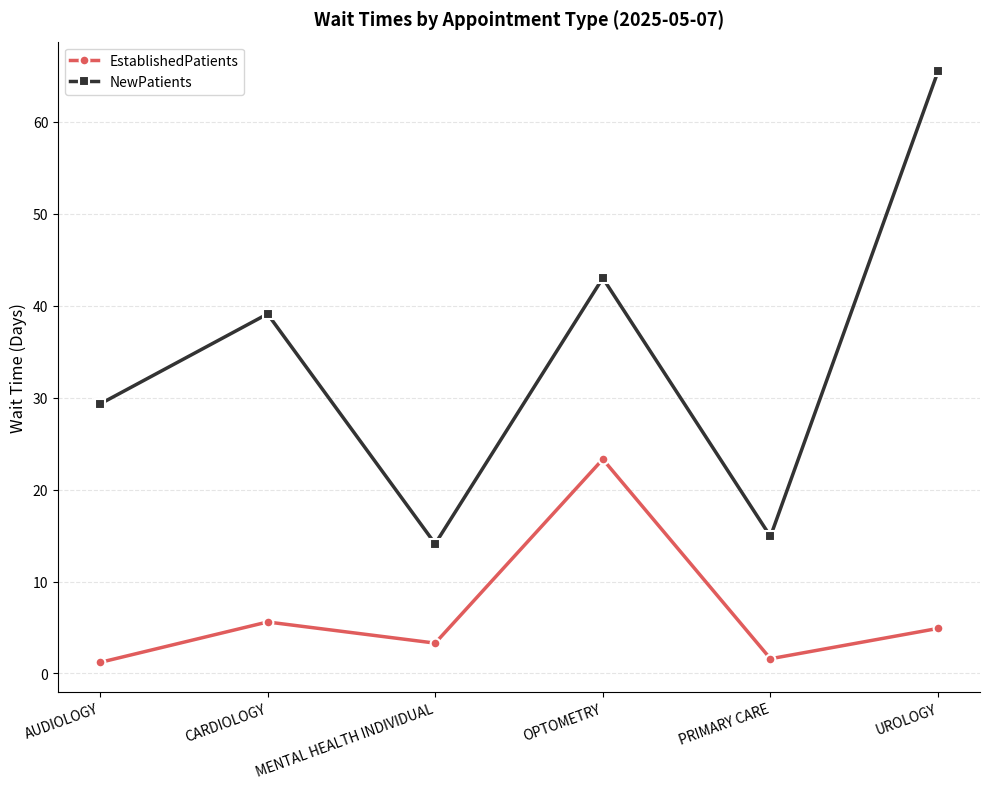

Is it true that NewPatients equals 65.5 at UROLOGY?

True